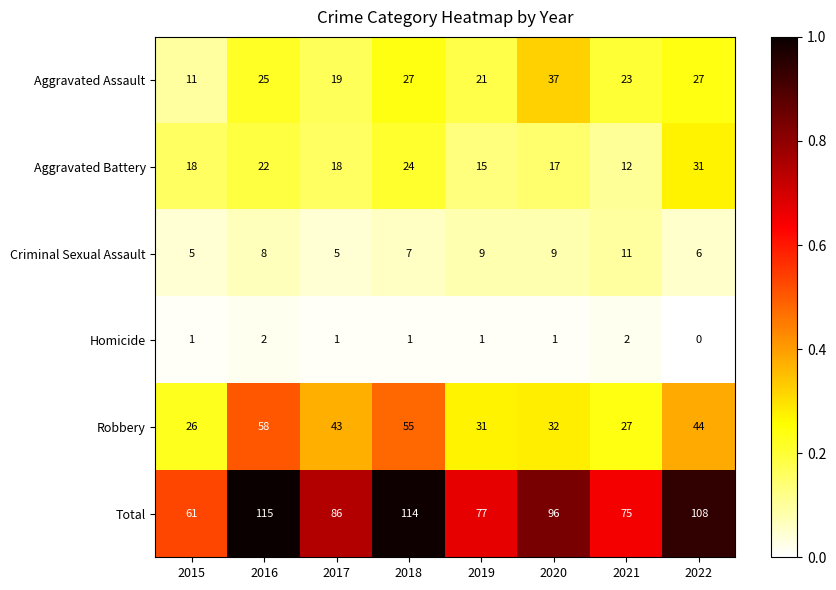

What is the average value of the Robbery series?

40